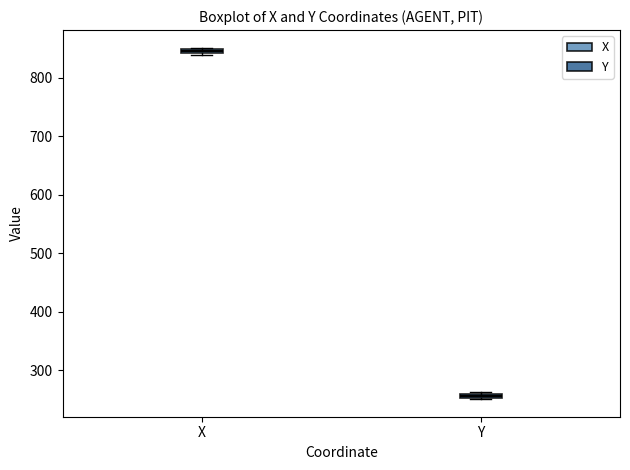

Where is the upper edge of the box for X on the y-axis? The values are not printed on the chart, so give them approximately, as read against the axis.

850